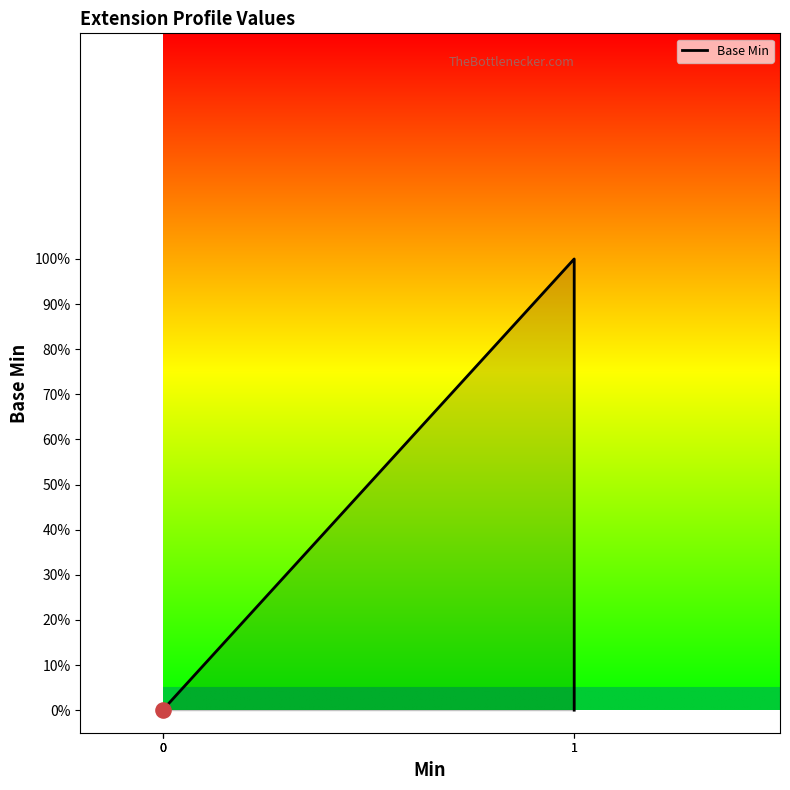

What is the change in value from 0 to 1?

+1